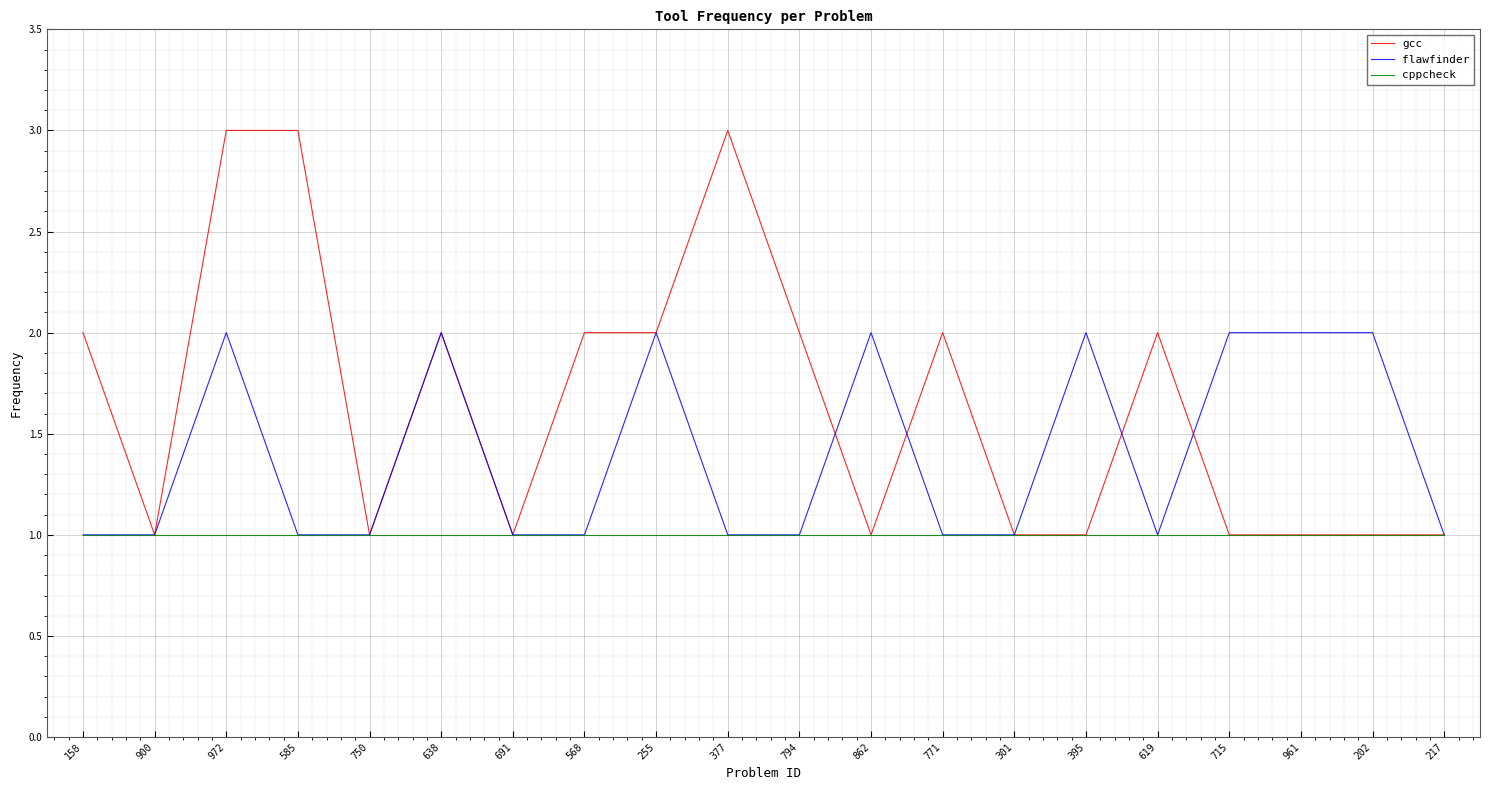

What is the greatest value displayed?

3